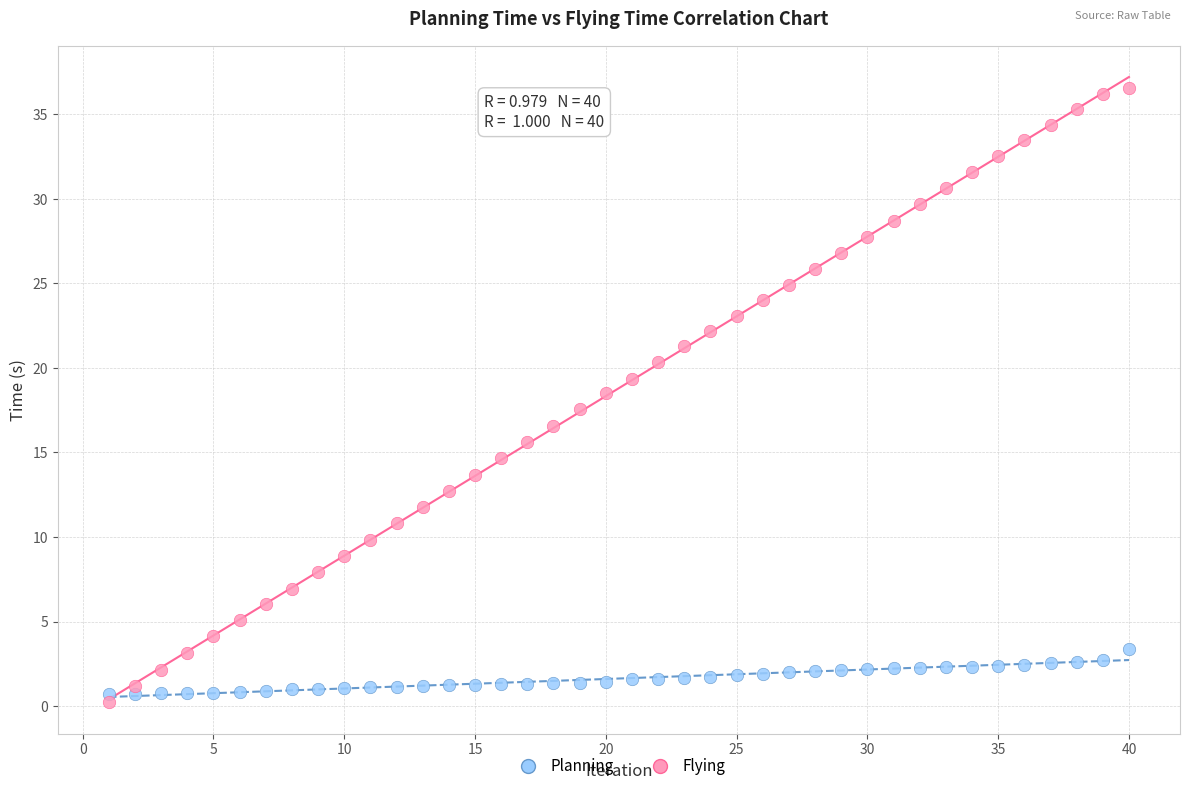

Across all data points, what is the range of X values (max minus min)?

39.0